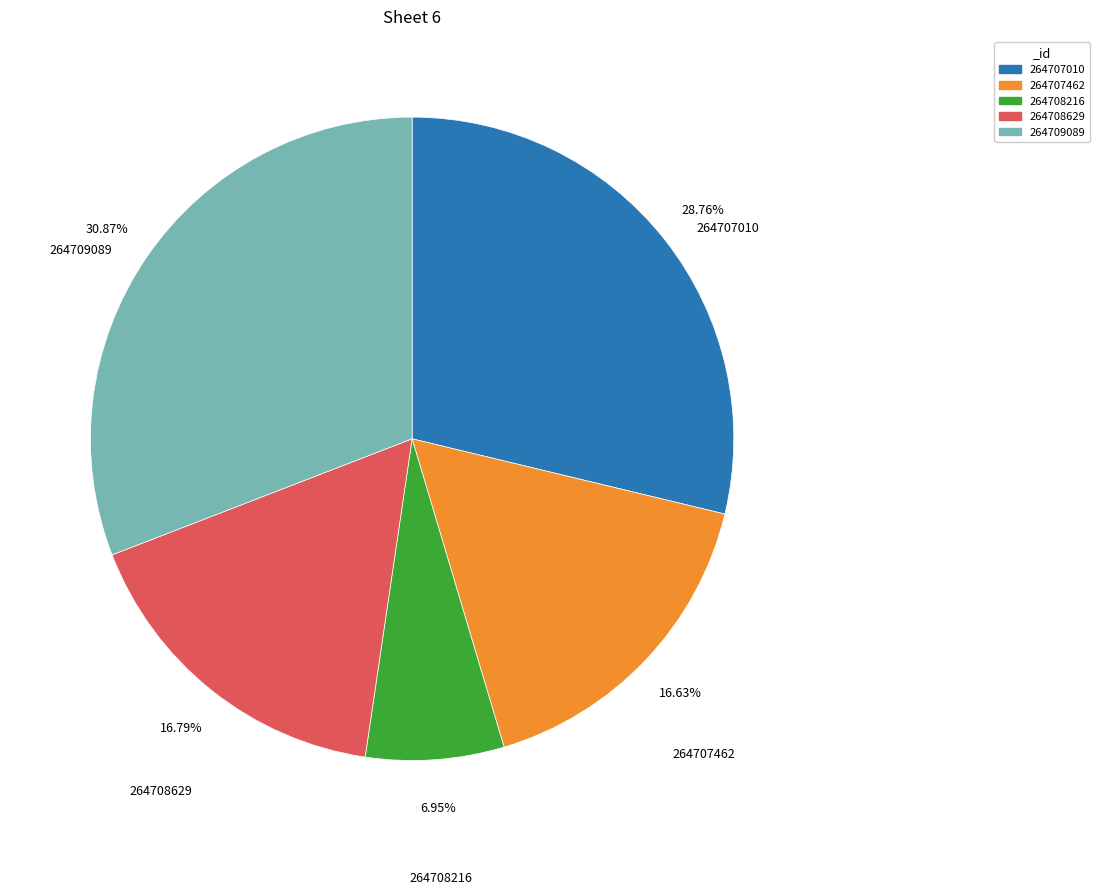

Approximately how many times larger is the value at 264708629 compared to 264707010?

0.6